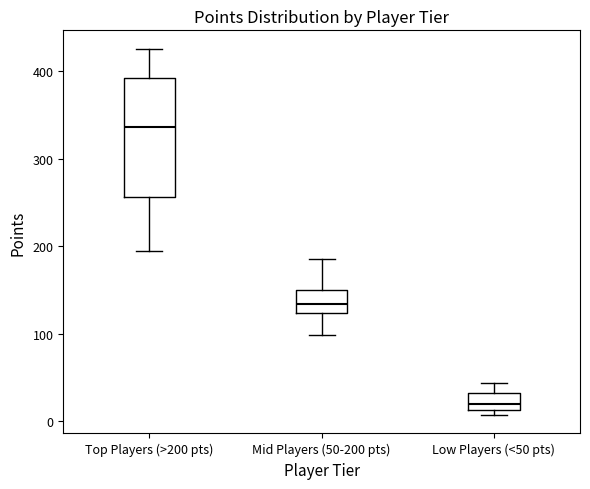

Comparing the boxes themselves (not the whiskers), which one is the tallest?

Top Players (>200 pts)